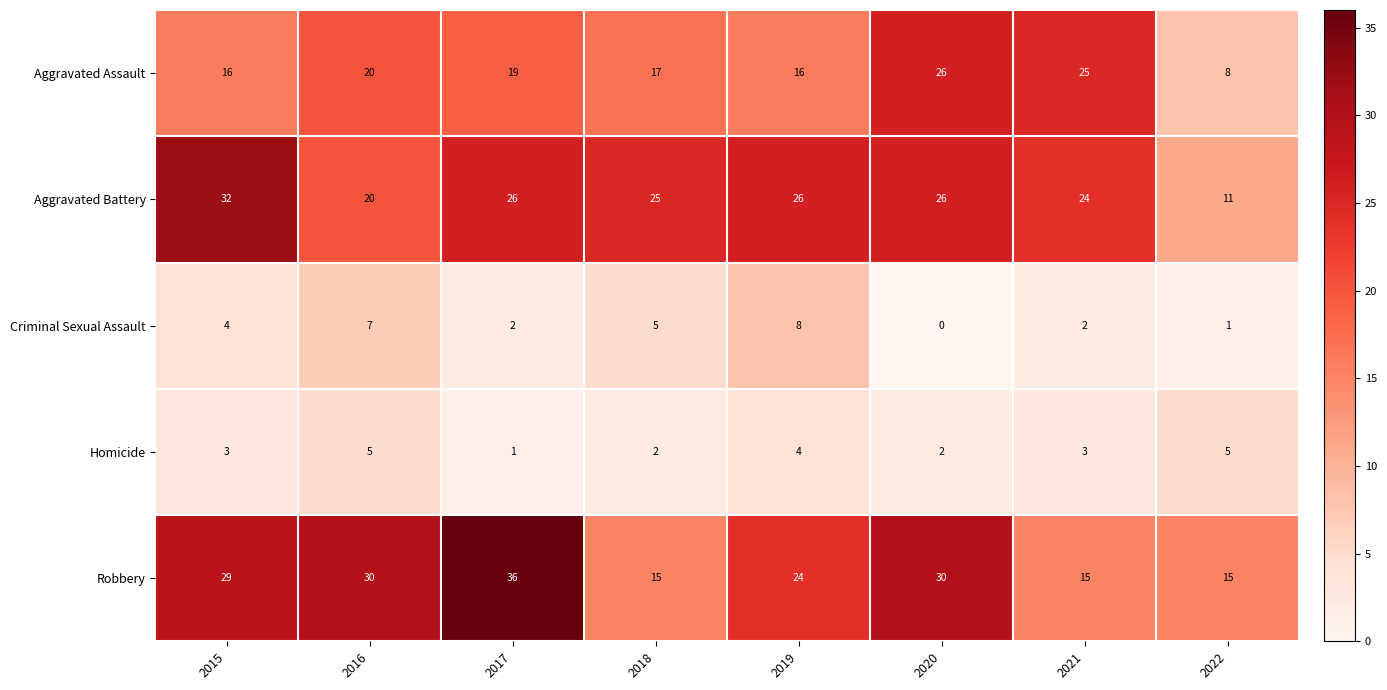

Rank the series at 2021 from lowest to highest value.

Criminal Sexual Assault, Homicide, Robbery, Aggravated Battery, Aggravated Assault